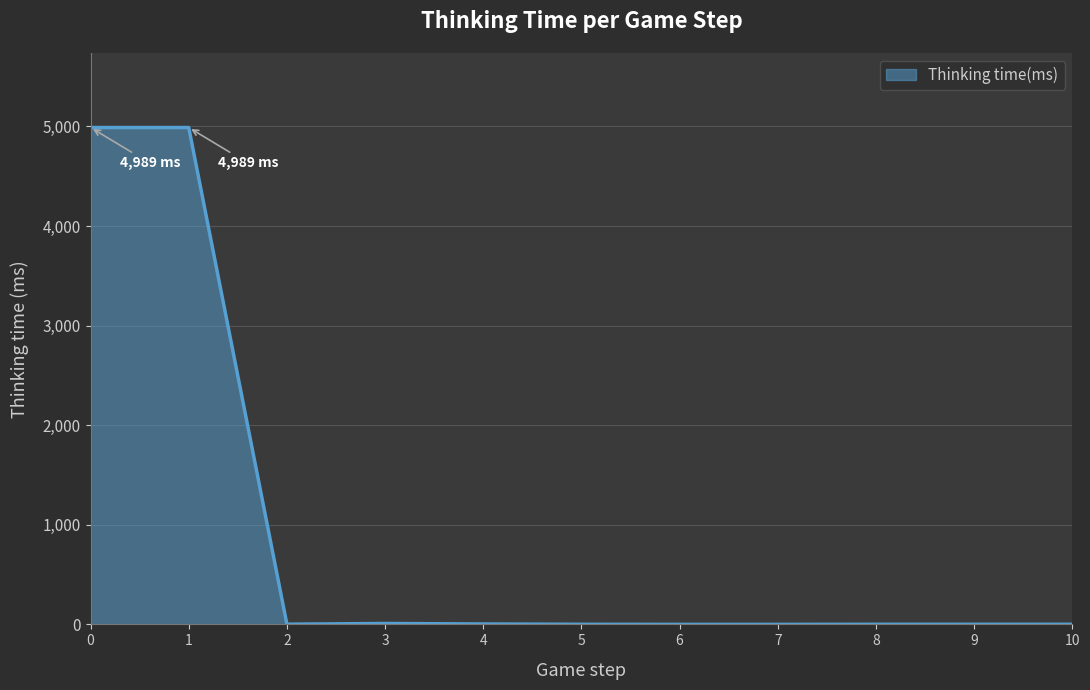

Is it true that the value at 7 is 0?

True